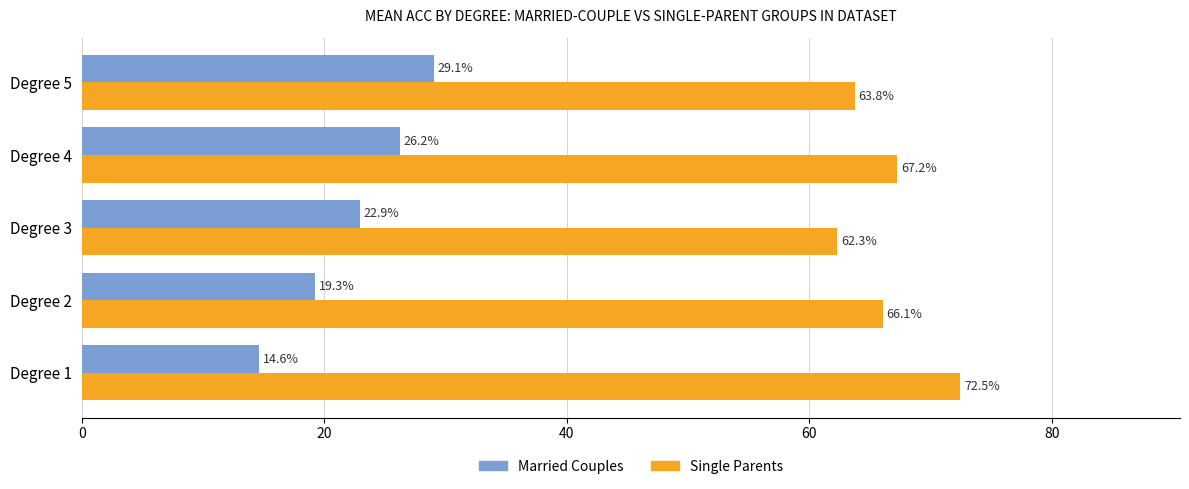

List the labels in order of Married Couples value, smallest first.

Degree 1, Degree 2, Degree 3, Degree 4, Degree 5